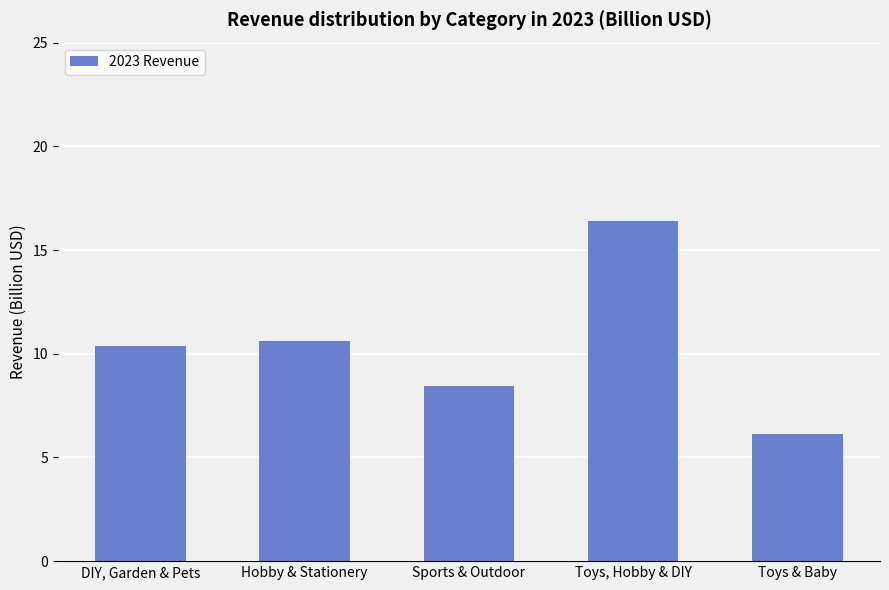

What is the ratio of the value at Toys, Hobby & DIY to the value at Hobby & Stationery?

1.5